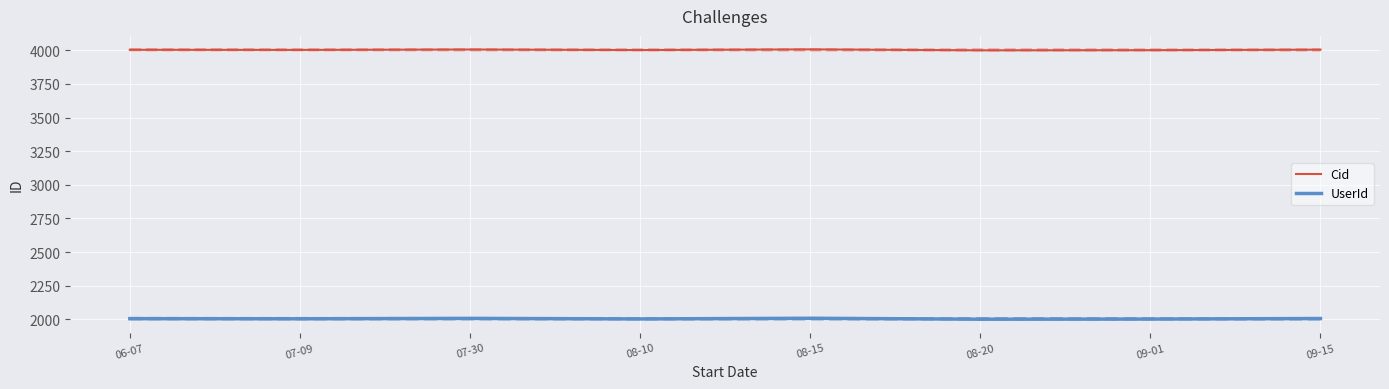

True or false: Cid has a value of 5650 at 09-01.

False